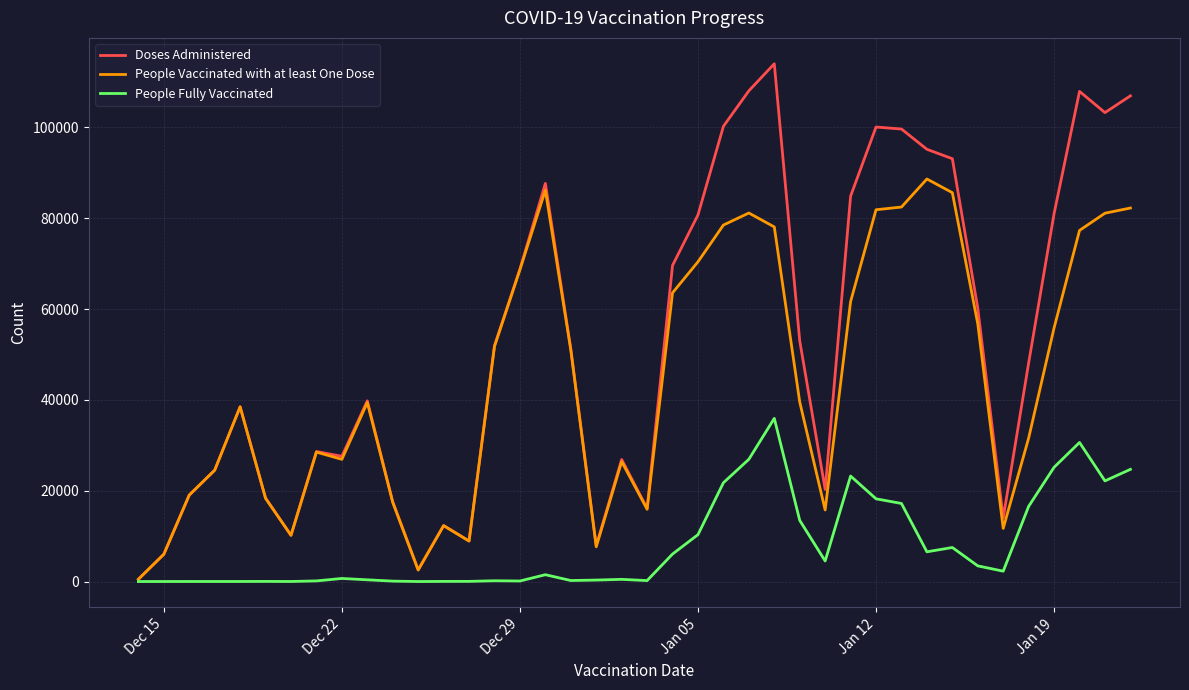

Does the chart have visible grid lines?

Yes